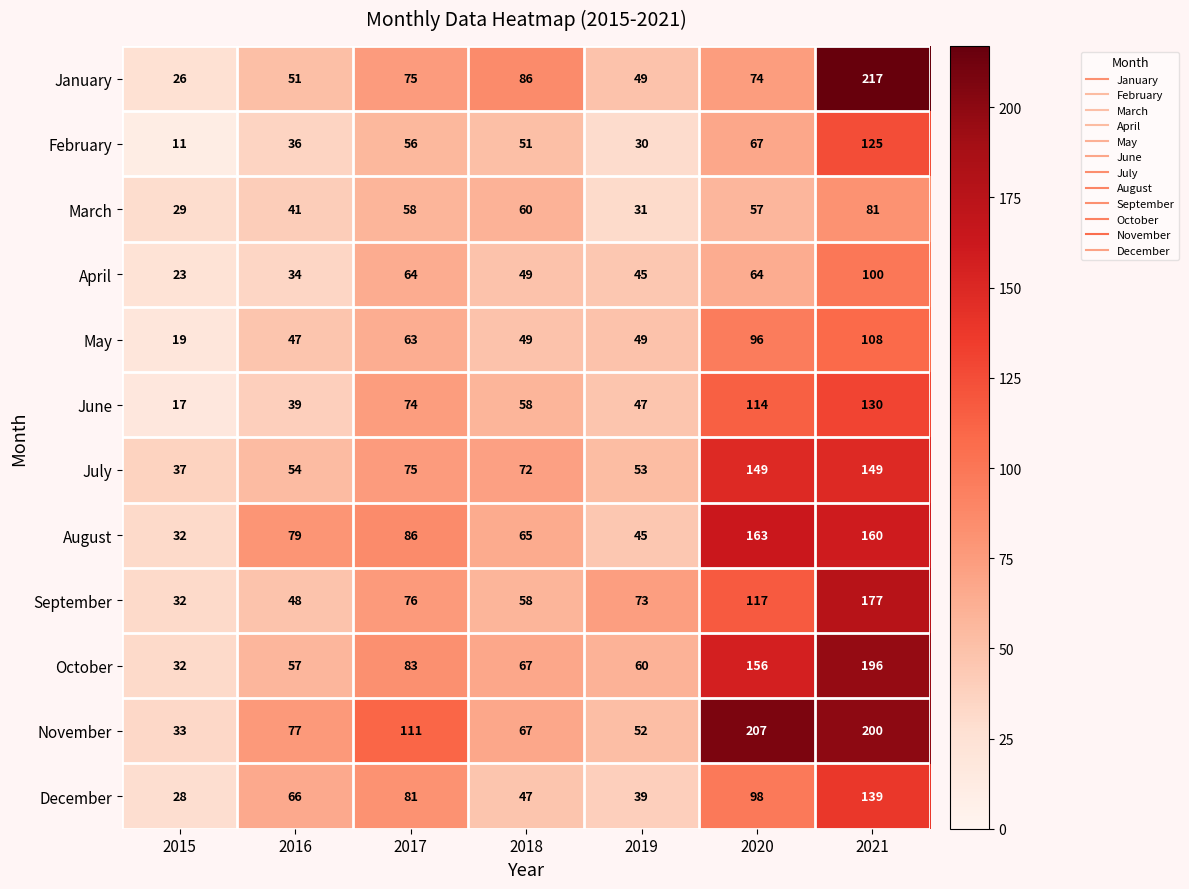

At how many categories does at least one series exceed 204?

2